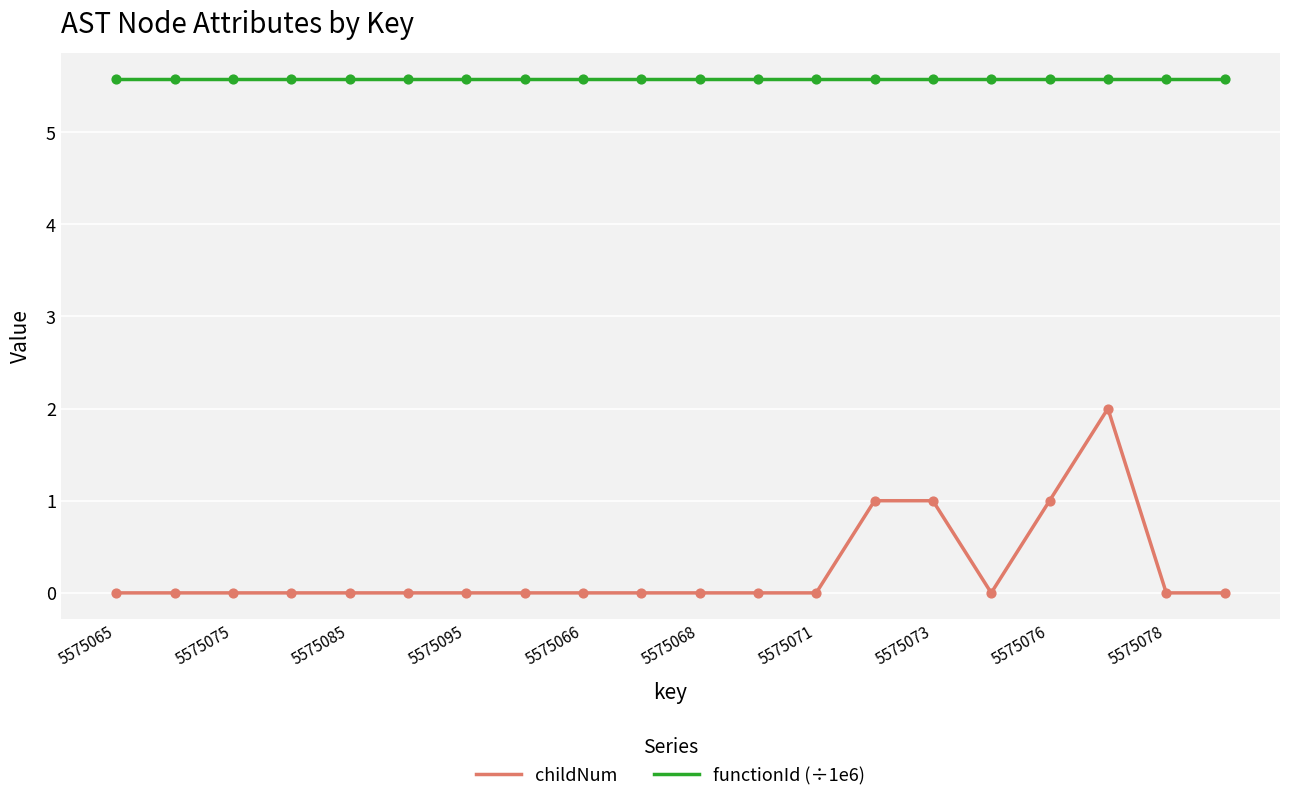

Which series has the largest range (max minus min)?

childNum